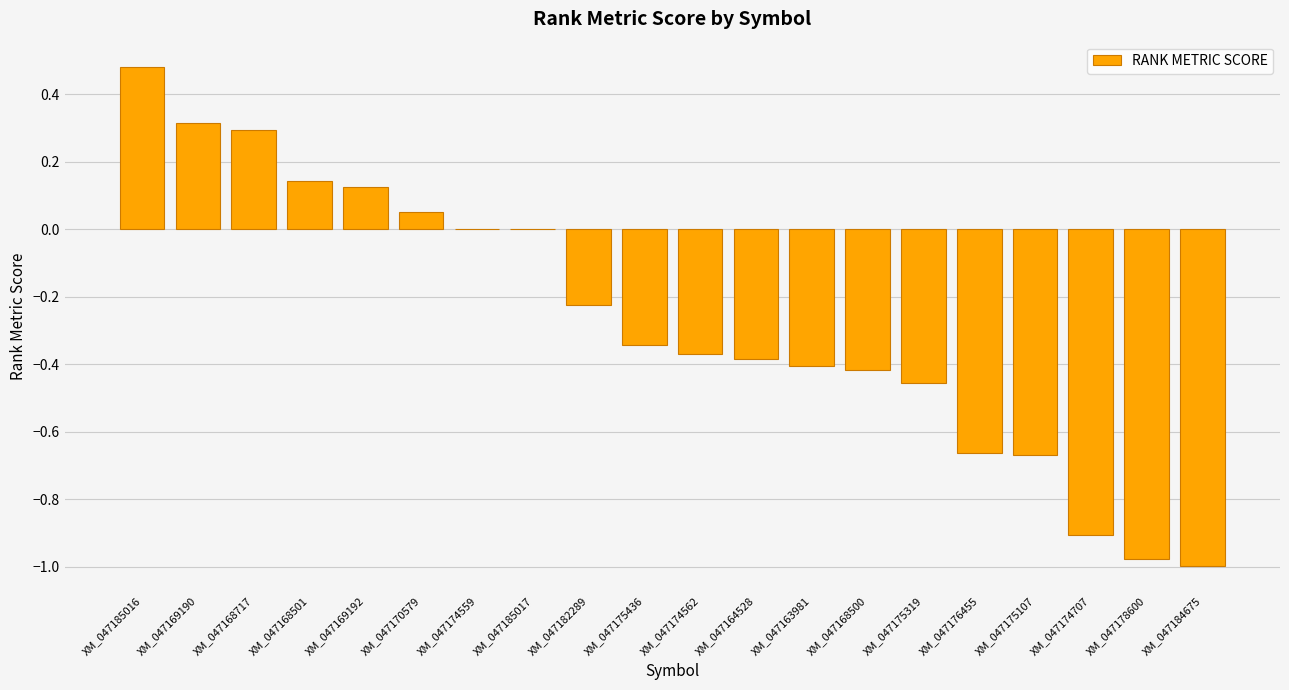

What is the change in value from XM_047168500 to XM_047184675?

-0.6